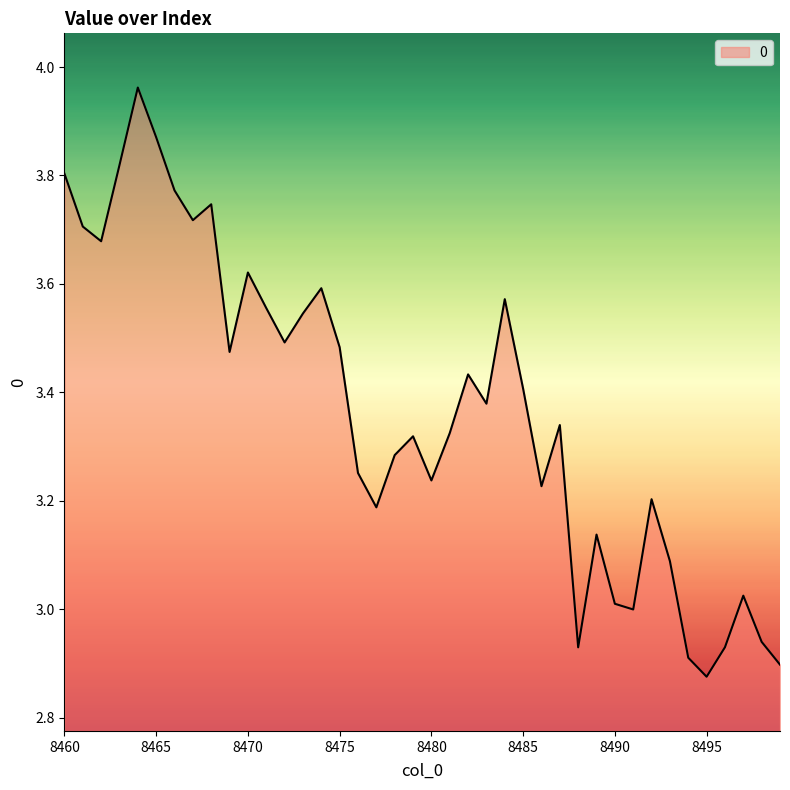

What is the difference between the maximum and minimum values?

1.1